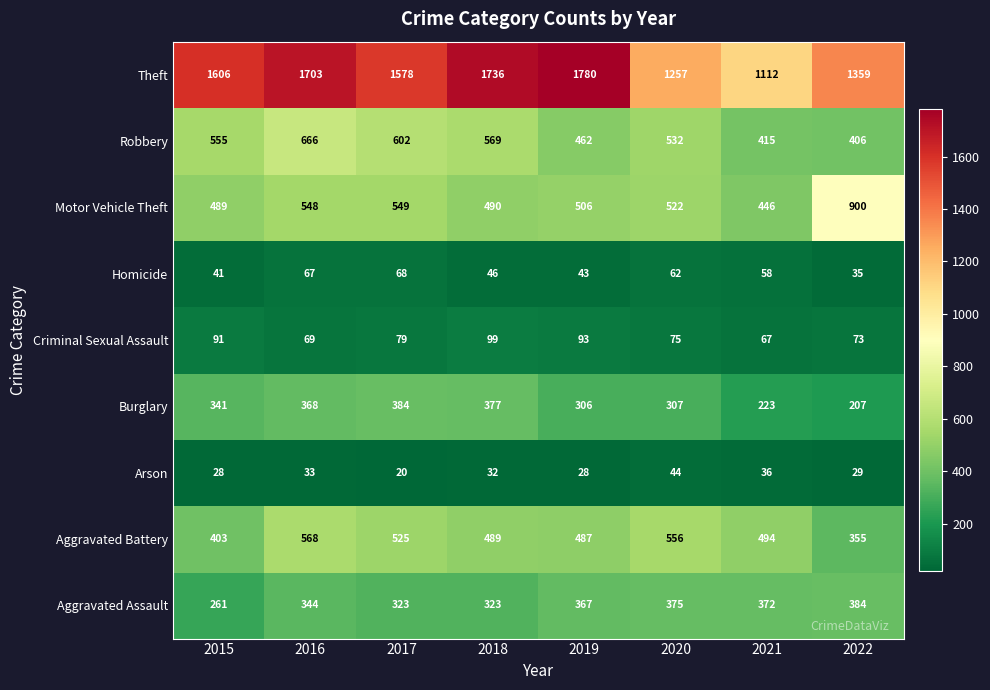

What is the total value across all series at 2015?

3815